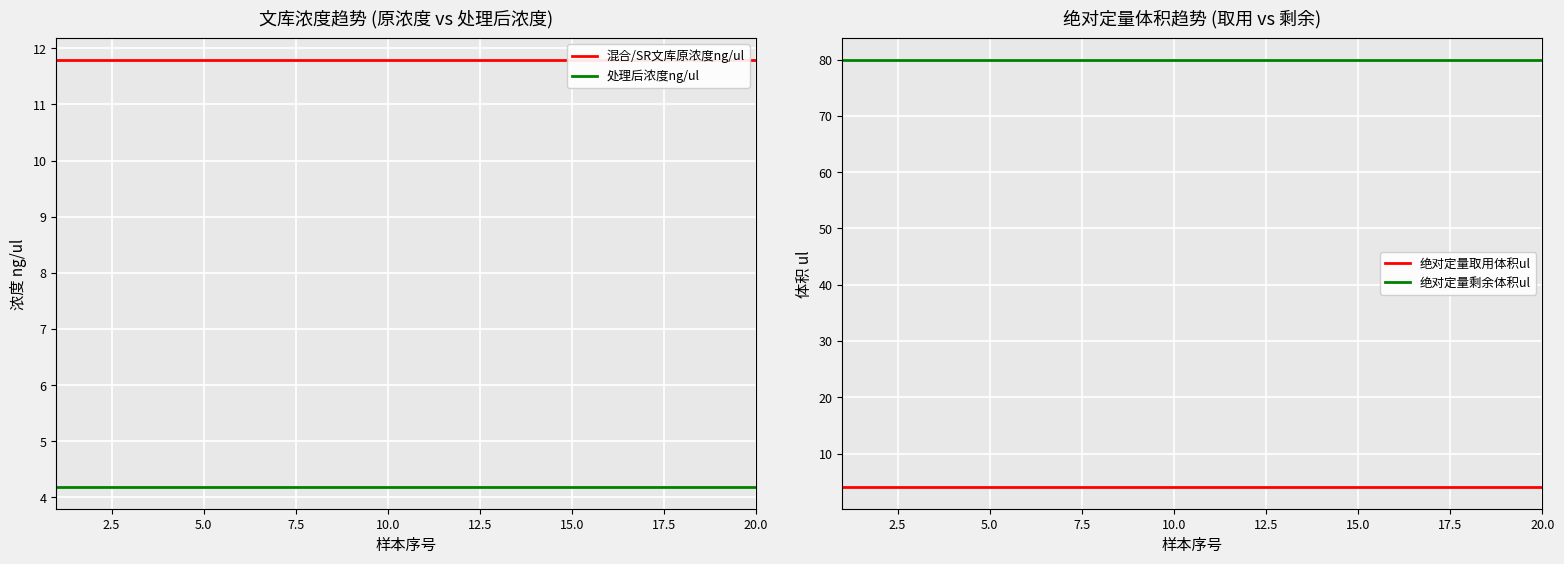

Is it true that 绝对定量取用体积ul equals 4 at 20.0?

True